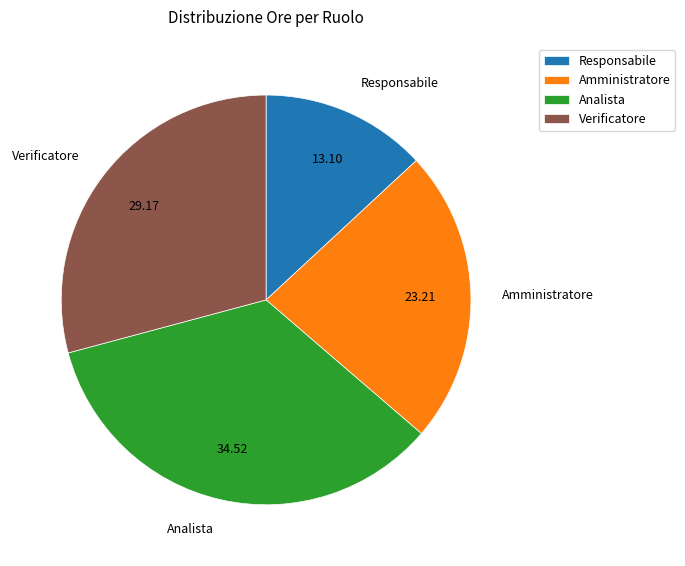

Which category has the biggest portion of the pie?

Analista